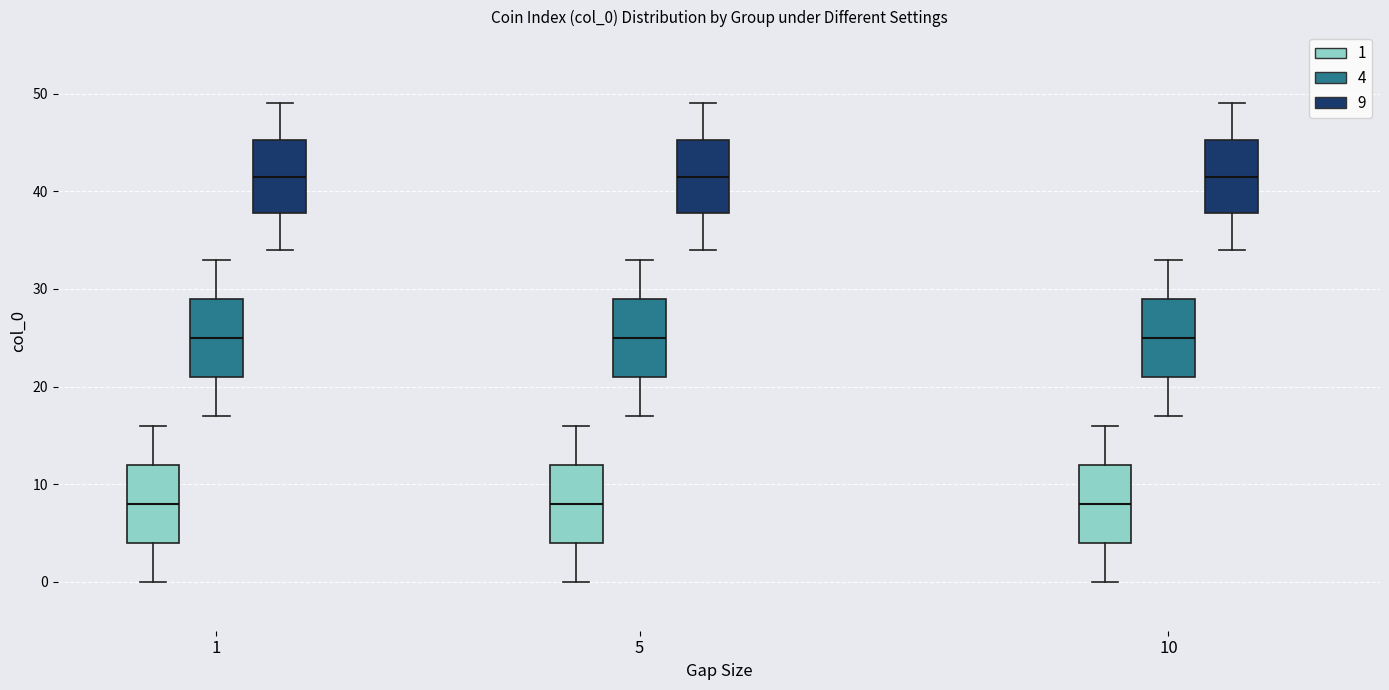

Reading left to right, transcribe this box plot: for each box, give where its median line is, the range the box spans, and where its two whiskers end, as read against the y-axis. The values are not printed on the chart, so give them approximately, as read against the axis.

1 (1): median 8, box 4 to 12, whiskers 0 to 16
1 (4): median 25, box 21 to 29, whiskers 17 to 33
1 (9): median 42, box 38 to 45, whiskers 34 to 49
5 (1): median 8, box 4 to 12, whiskers 0 to 16
5 (4): median 25, box 21 to 29, whiskers 17 to 33
5 (9): median 42, box 38 to 45, whiskers 34 to 49
10 (1): median 8, box 4 to 12, whiskers 0 to 16
10 (4): median 25, box 21 to 29, whiskers 17 to 33
10 (9): median 42, box 38 to 45, whiskers 34 to 49